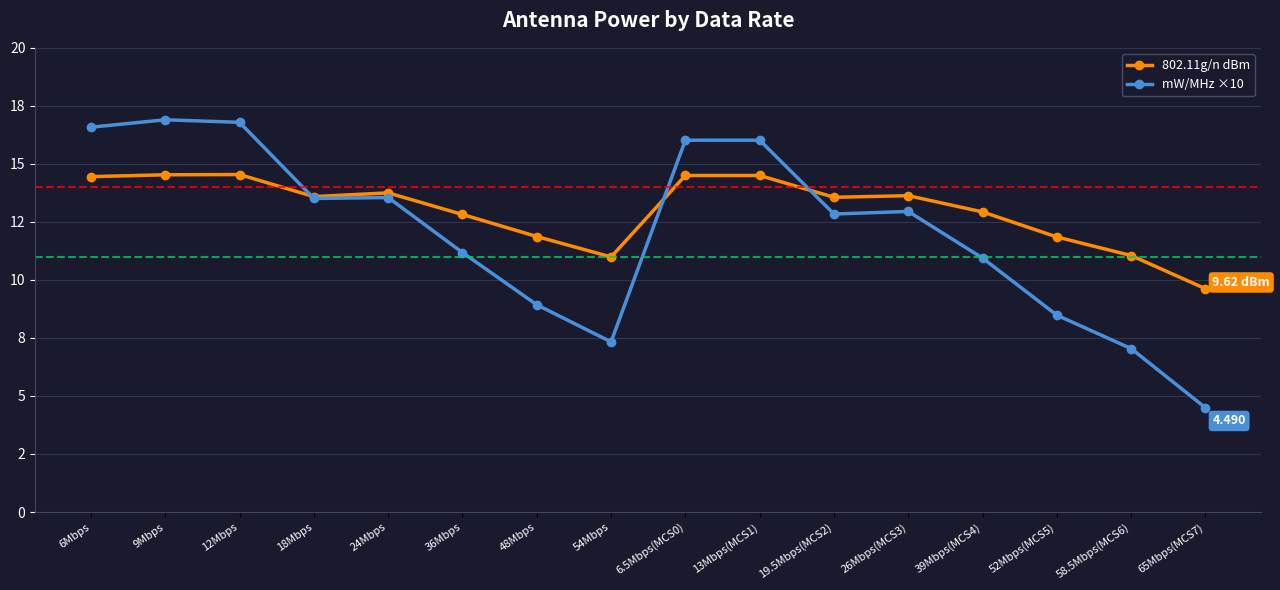

Is this an area chart (filled region under the line)?

No